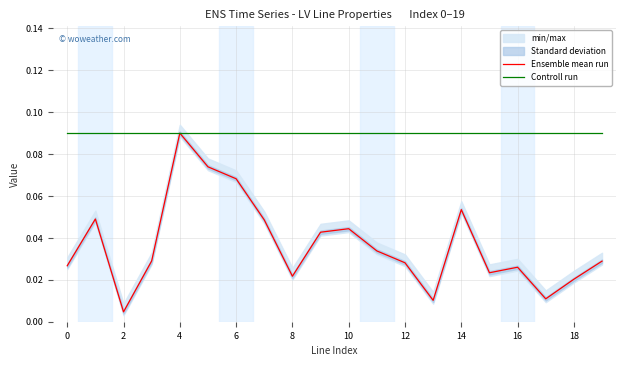

True or false: Ensemble mean run has a value of 0.0 at 17.

True